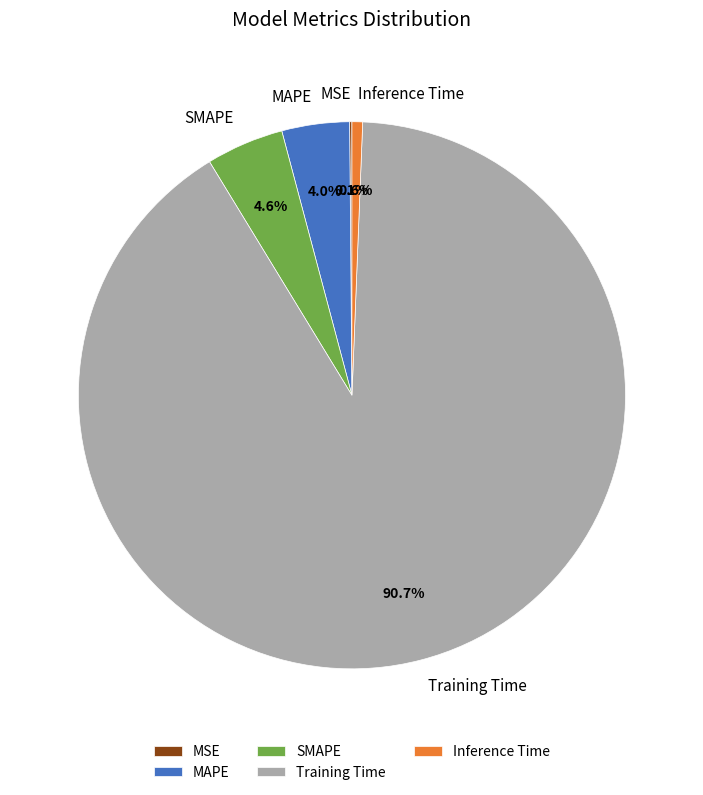

Which slice represents more than half of the pie?

Training Time